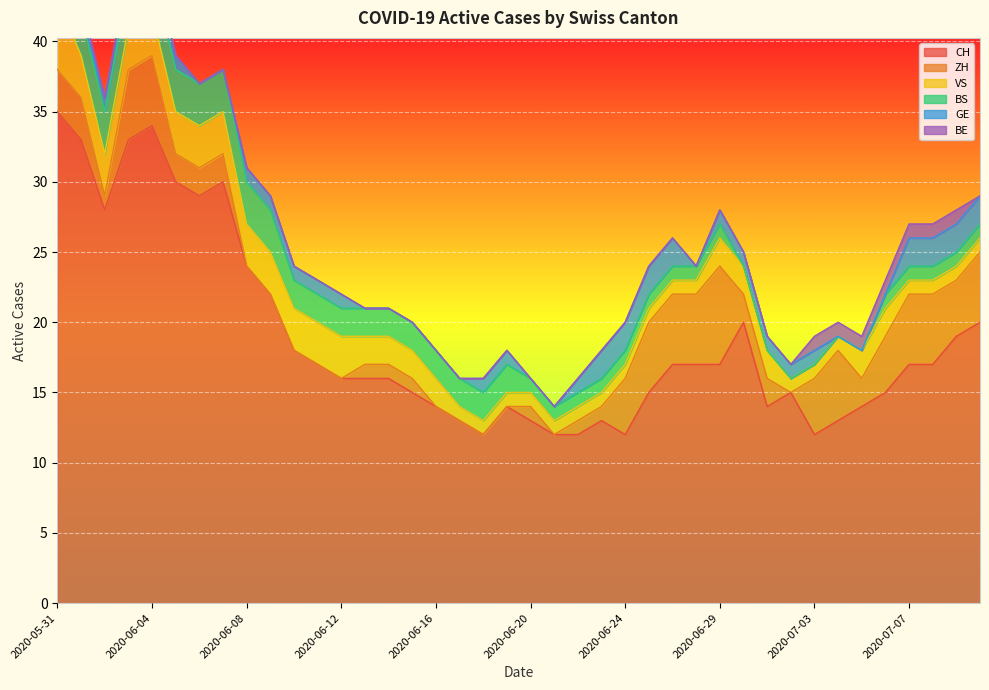

True or false: GE and CH intersect in this chart.

False